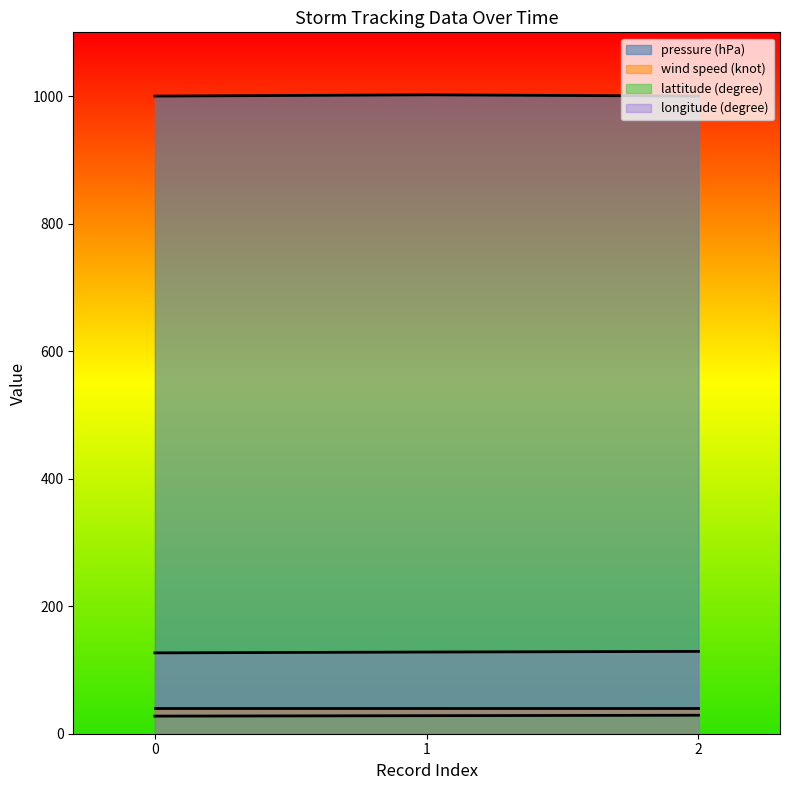

Which series has the largest total across all categories?

pressure (hPa)